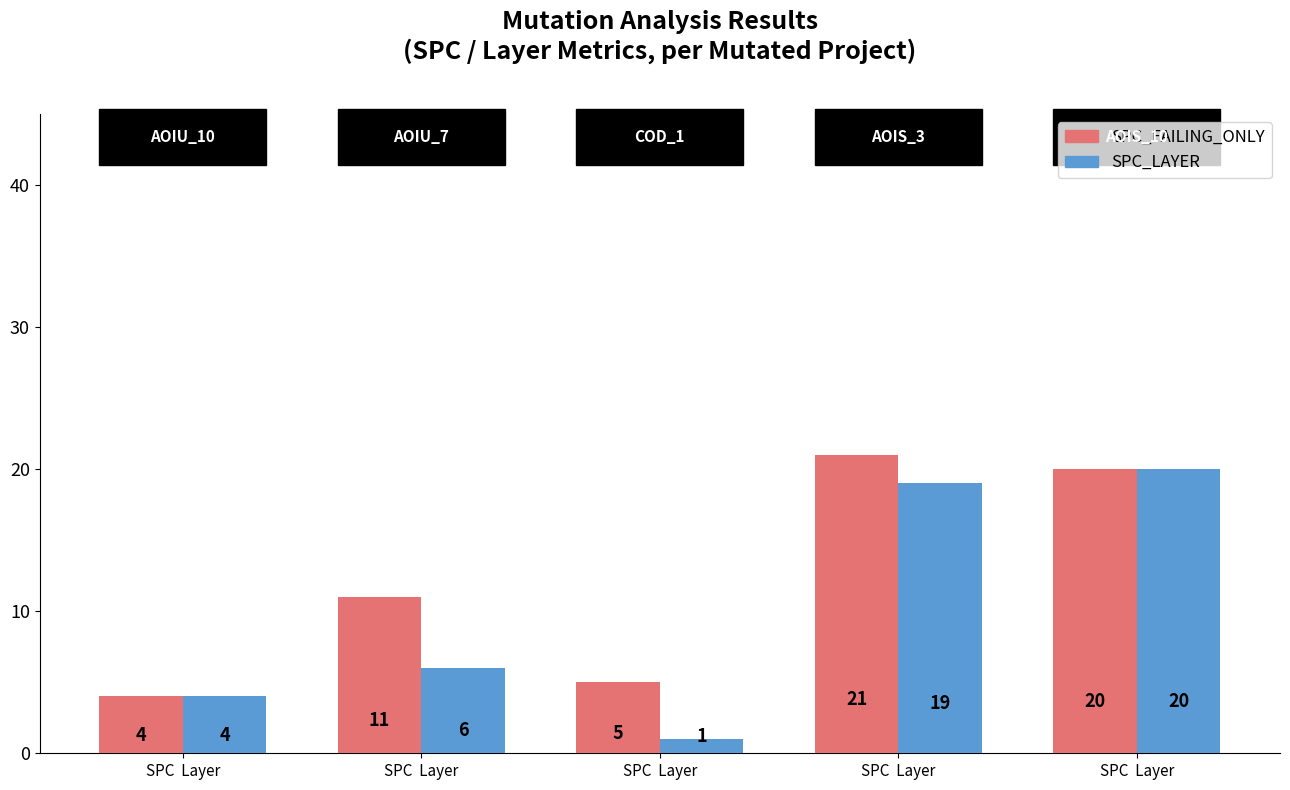

How many distinct data groups are displayed?

2